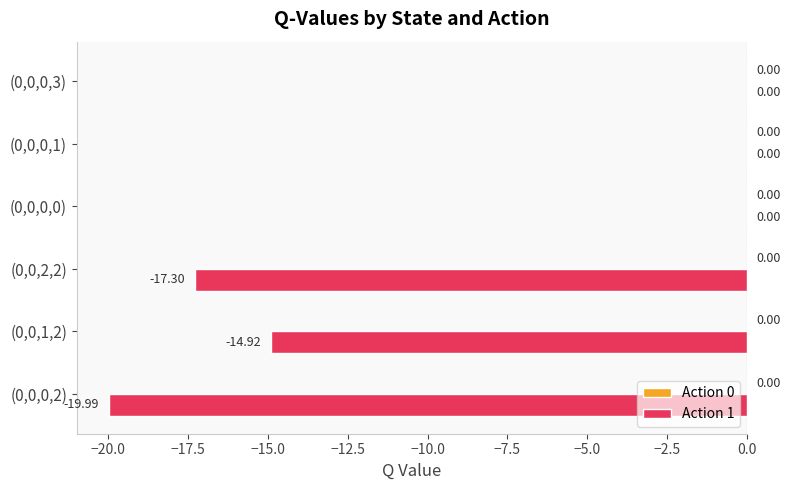

What is the sum of the values at (0,0,0,1) and (0,0,0,2)?

-20.0